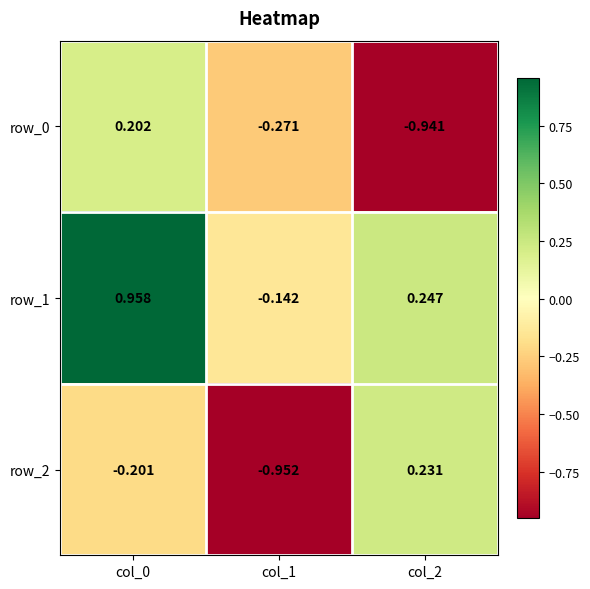

What is the sum of all row_1 values?

1.1